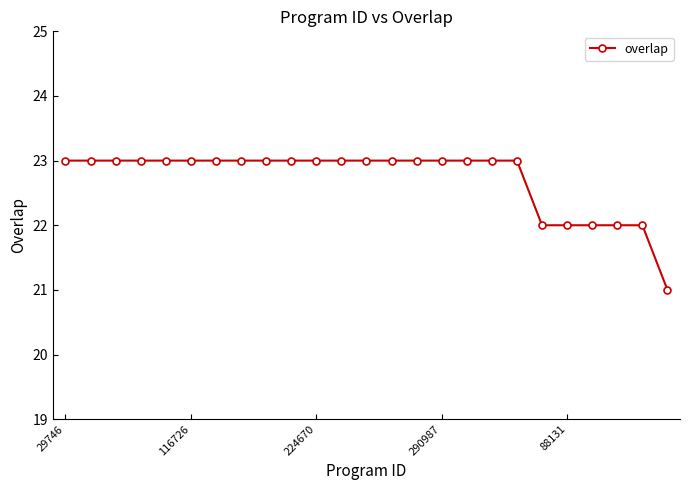

What is the minimum value shown in the chart?

21